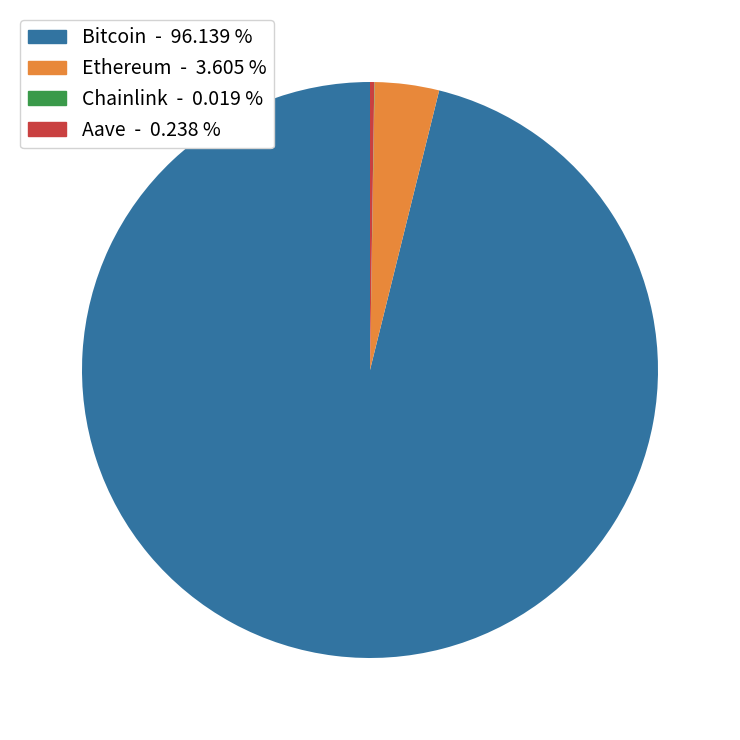

What is the majority slice?

Bitcoin